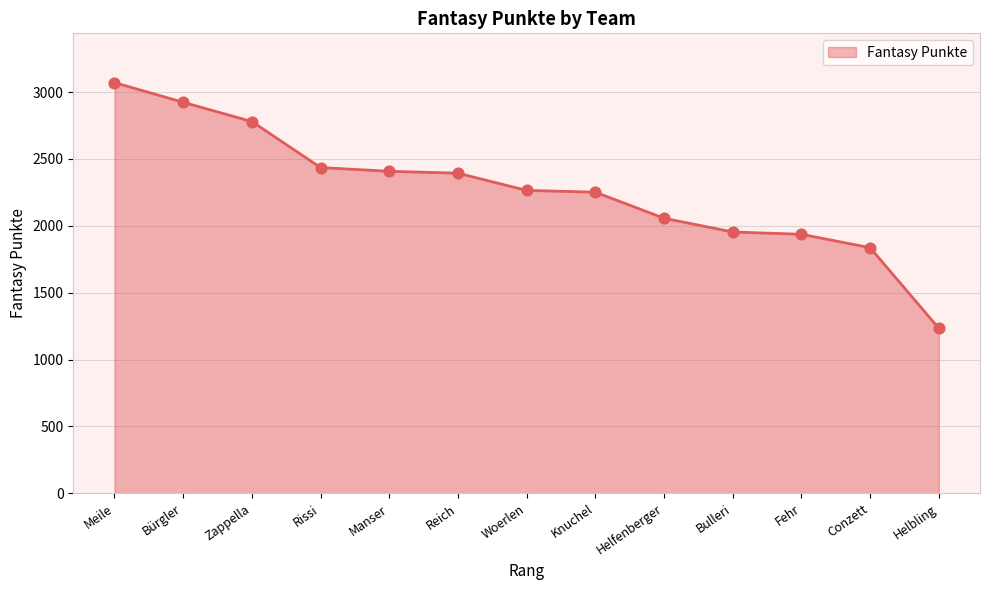

What is the ratio of the value at Fehr to the value at Knuchel?

0.9